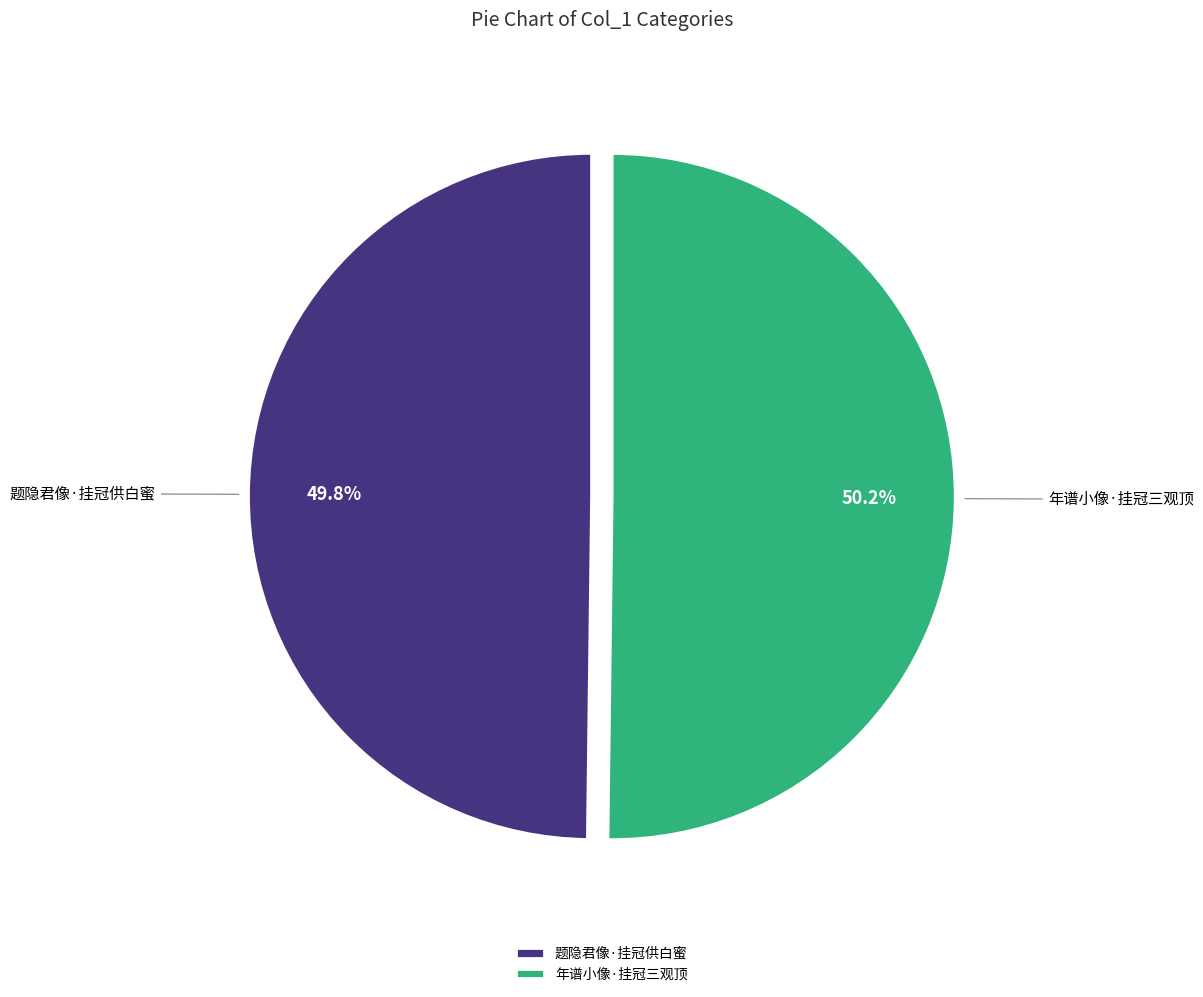

The 年谱小像·挂冠三观顶 slice represents 50% of the pie. True or false?

True